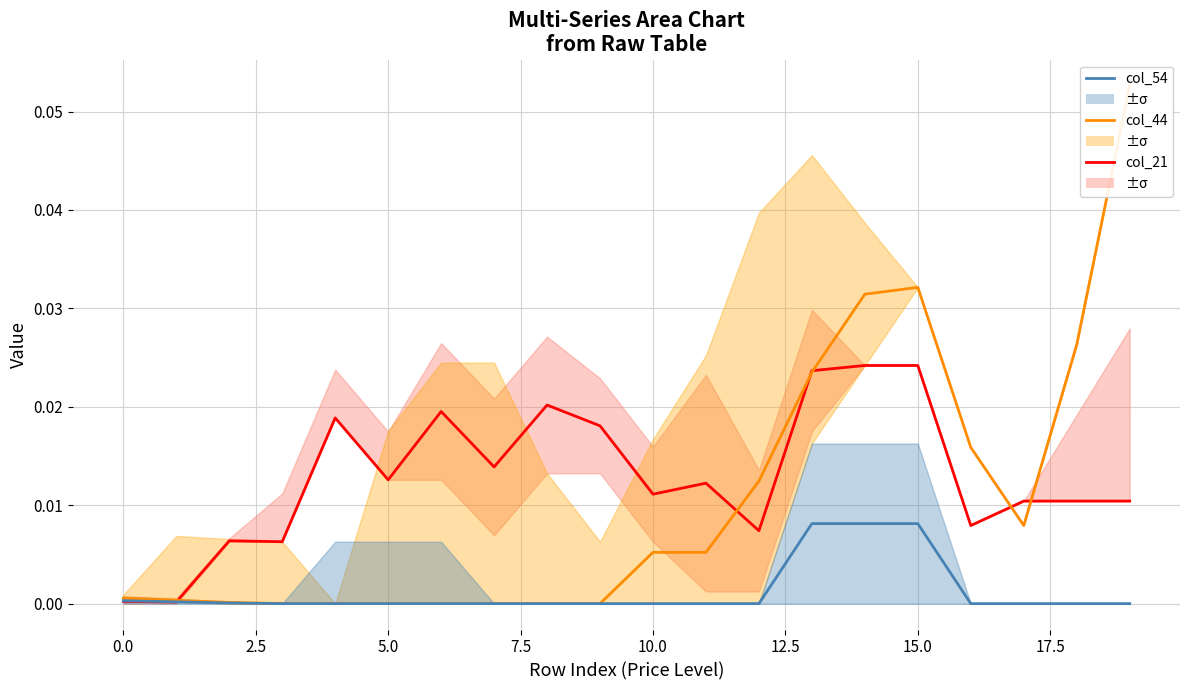

Between 10.0 and 13, which series saw the biggest shift?

col_44 (line 2)